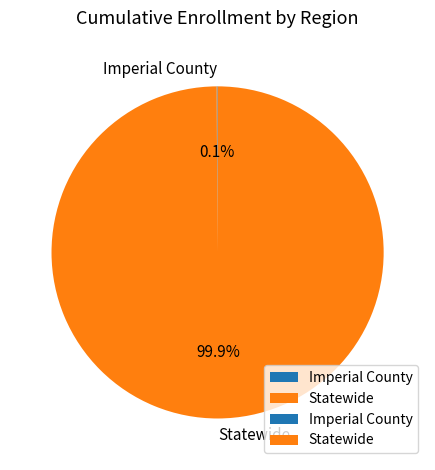

Which category has the biggest portion of the pie?

Statewide